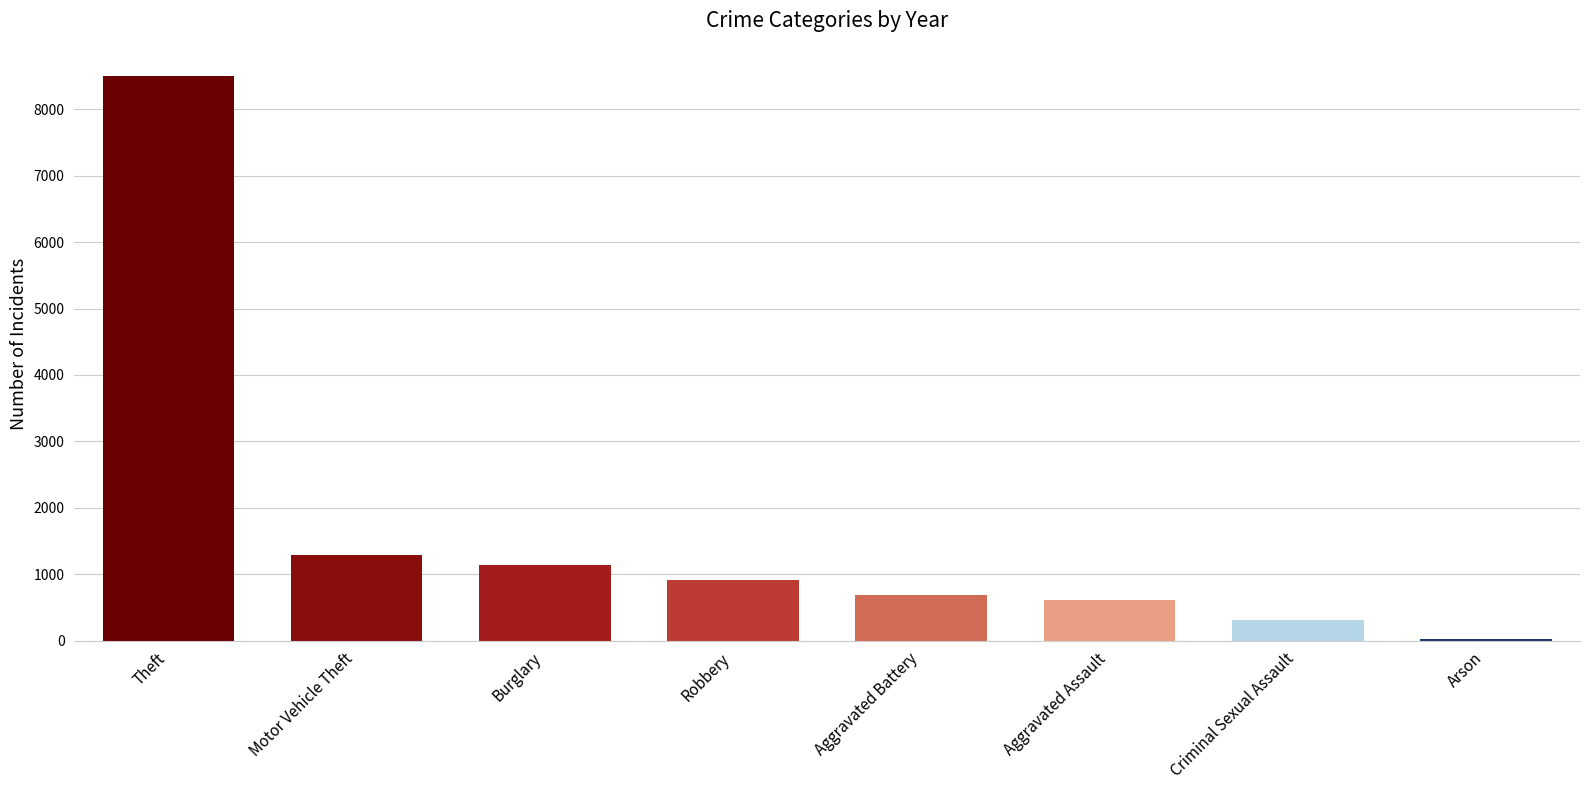

What is the smallest value displayed?

28